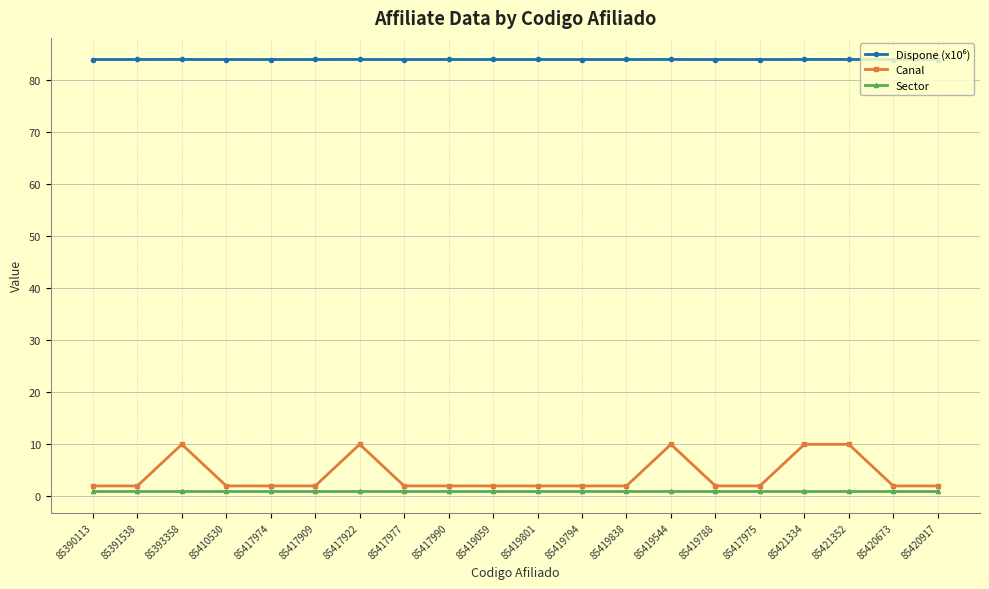

The Sector series shows 1.0 at 85420673. True or false?

True